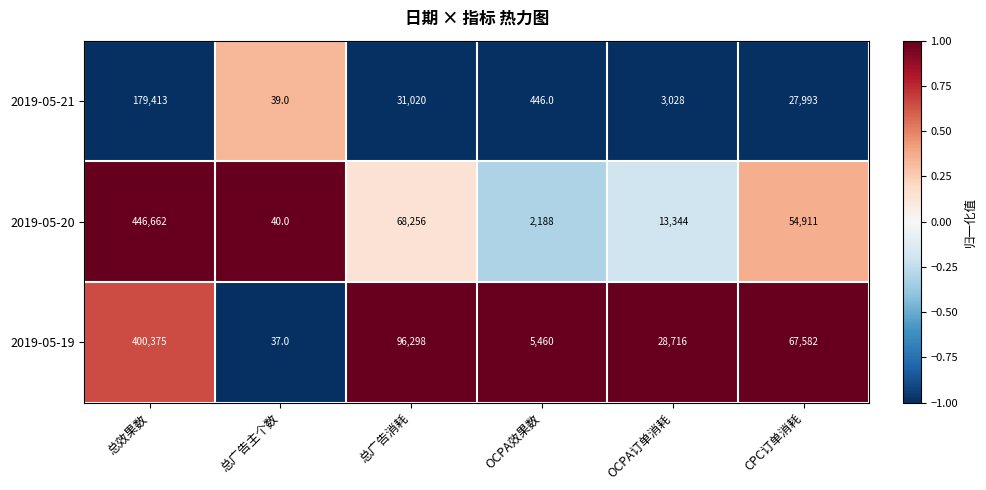

Reading right to left, what are all the values shown in this chart?

2019-05-21: CPC订单消耗=27993	OCPA订单消耗=3028	OCPA效果数=446	总广告消耗=31020	总广告主个数=39	总效果数=179413
2019-05-20: CPC订单消耗=54911	OCPA订单消耗=13344	OCPA效果数=2188	总广告消耗=68256	总广告主个数=40	总效果数=446662
2019-05-19: CPC订单消耗=67582	OCPA订单消耗=28716	OCPA效果数=5460	总广告消耗=96298	总广告主个数=37	总效果数=400375